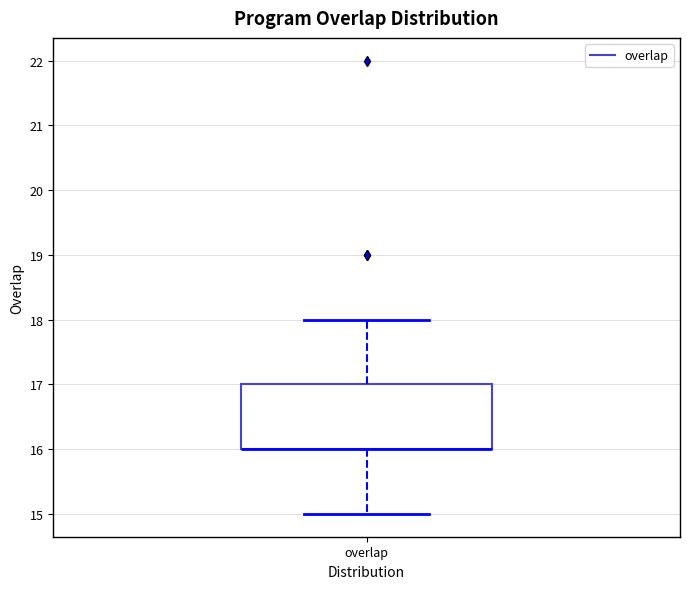

Read this box plot against the y-axis: the position of the median line, the range covered by the box, and the ends of both whiskers. The values are not printed on the chart, so give them approximately, as read against the axis.

median 16 (drawn on the box's lower edge), box 16 to 17, whiskers 15 to 18